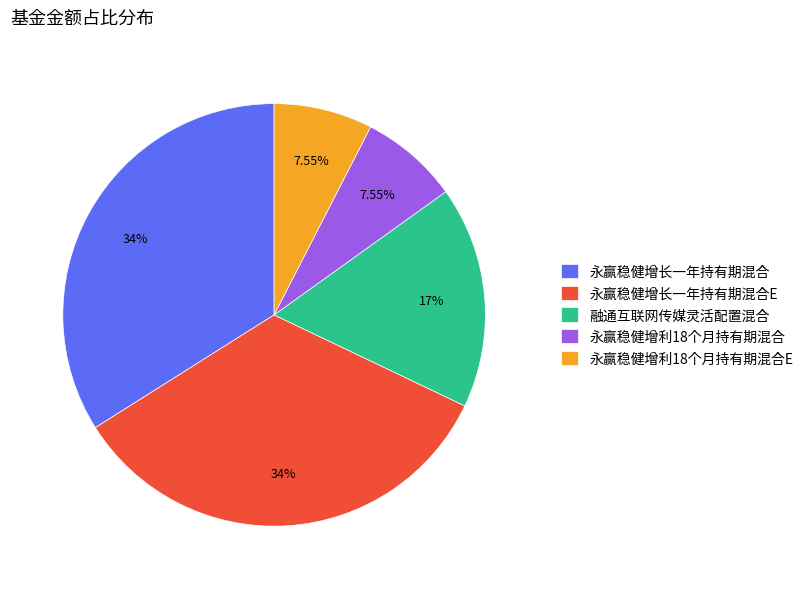

How much of the chart is everything except 融通互联网传媒灵活配置混合?

83.0%